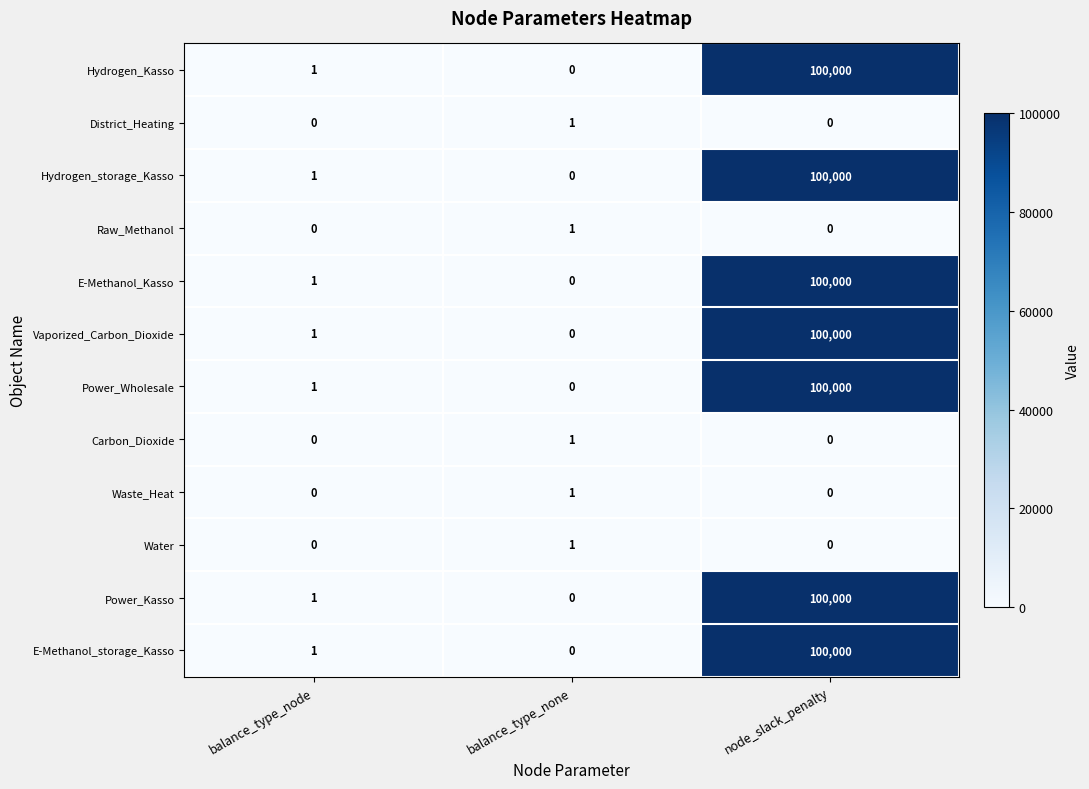

Is it true that Carbon_Dioxide equals 1 at node_slack_penalty?

False